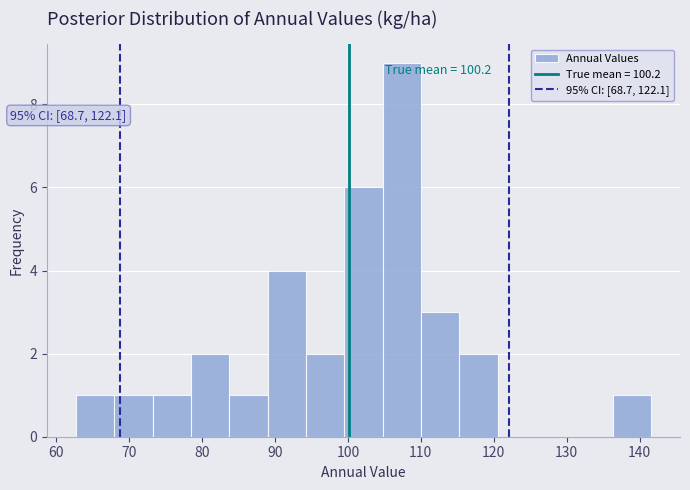

Which range on the x-axis has the tallest bar?

105 to 110